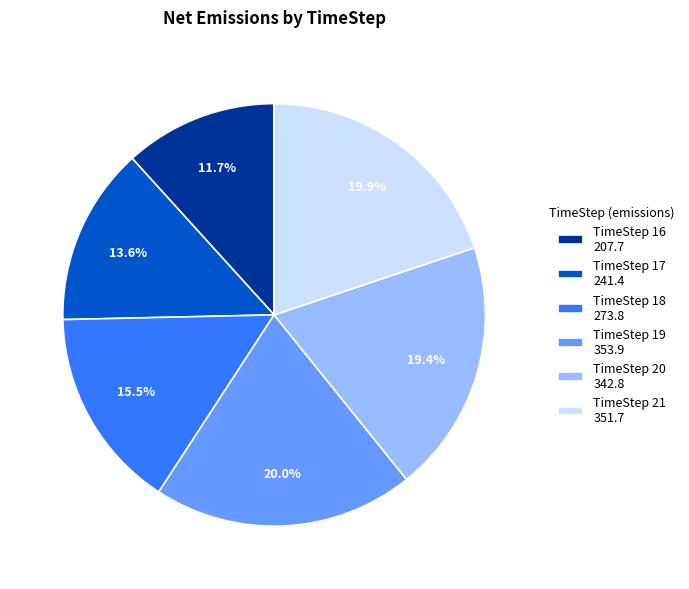

How many slices are in this pie chart?

6